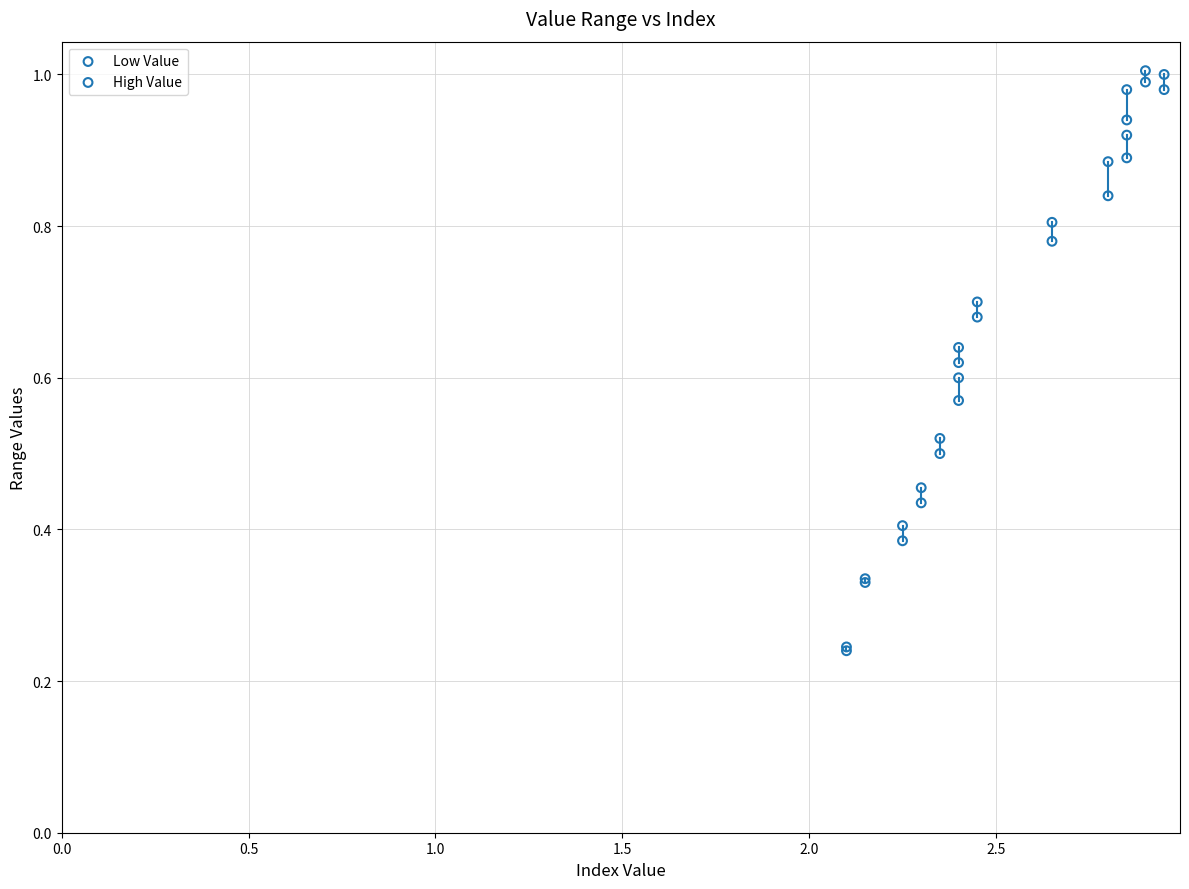

What are all the series names shown in the legend?

Low Value, High Value